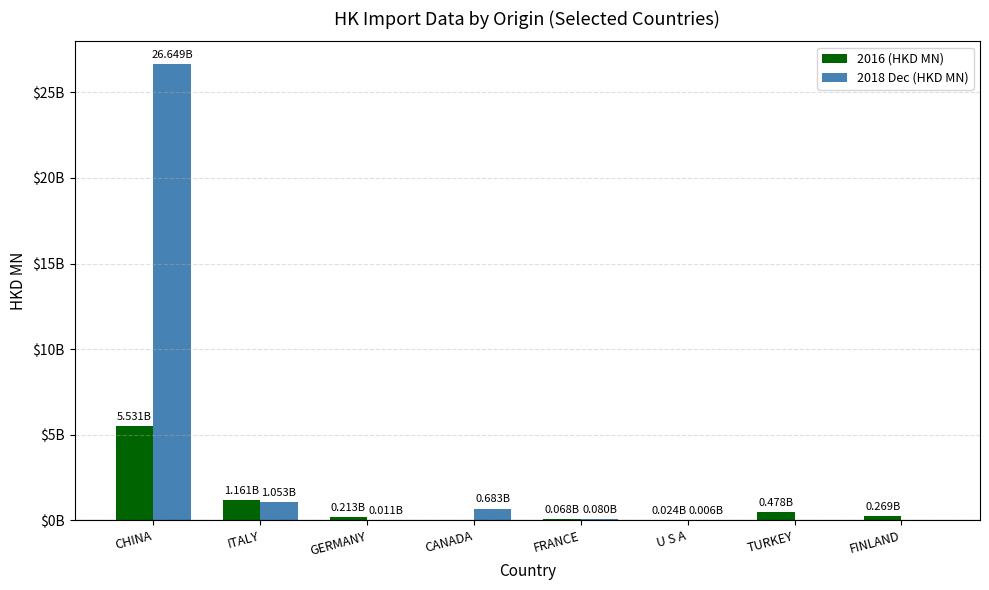

The 2018 Dec (HKD MN) series shows 8.2 at TURKEY. True or false?

False